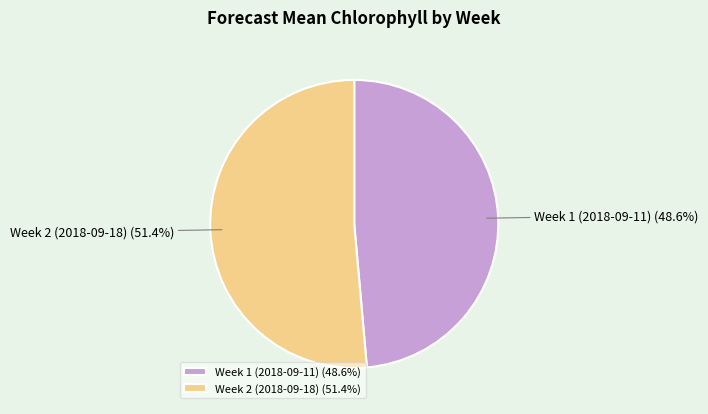

Is there a majority slice in this chart?

Yes